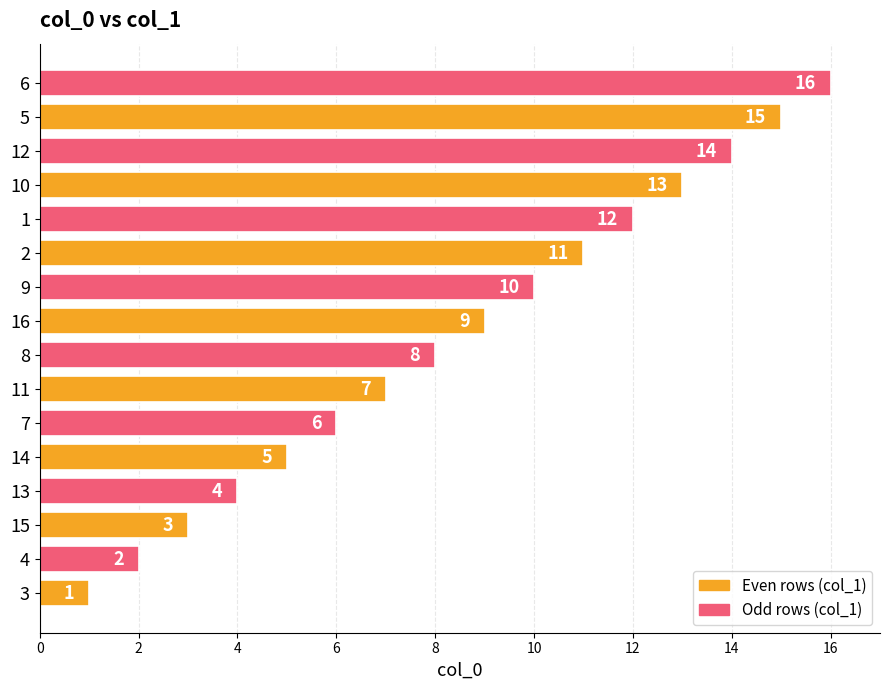

How many distinct data groups are displayed?

1